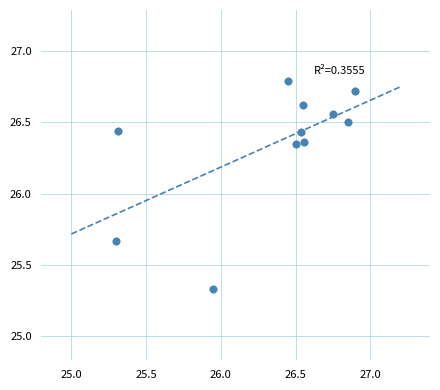

What is the average X value?

26.3